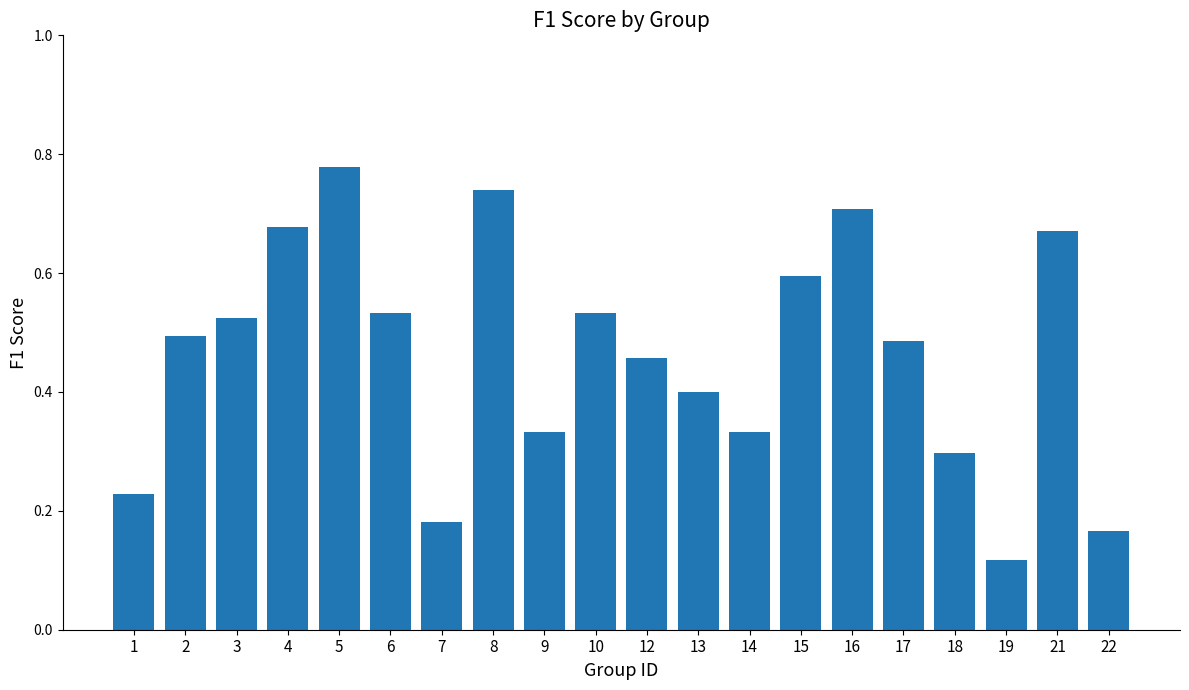

At which category does the chart reach its minimum across all series?

19